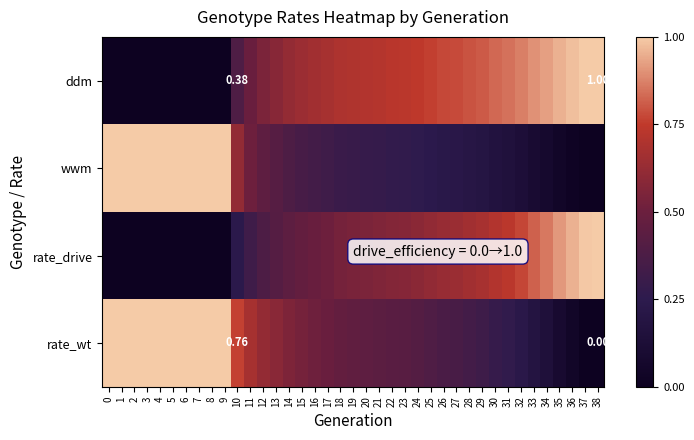

What is the maximum value for wwm?

1.0